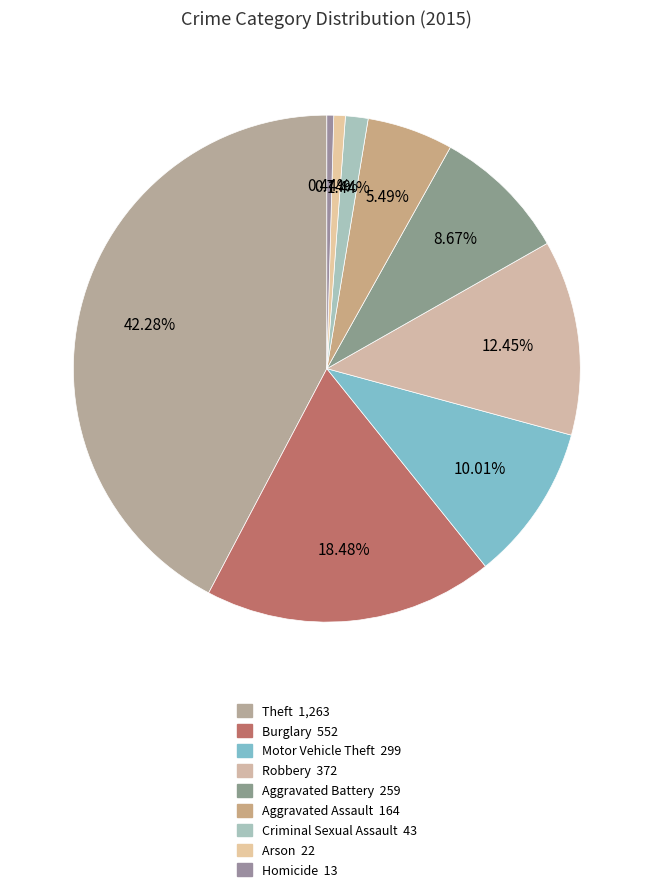

Rank the categories by value from lowest to highest.

Homicide, Arson, Criminal Sexual Assault, Aggravated Assault, Aggravated Battery, Motor Vehicle Theft, Robbery, Burglary, Theft